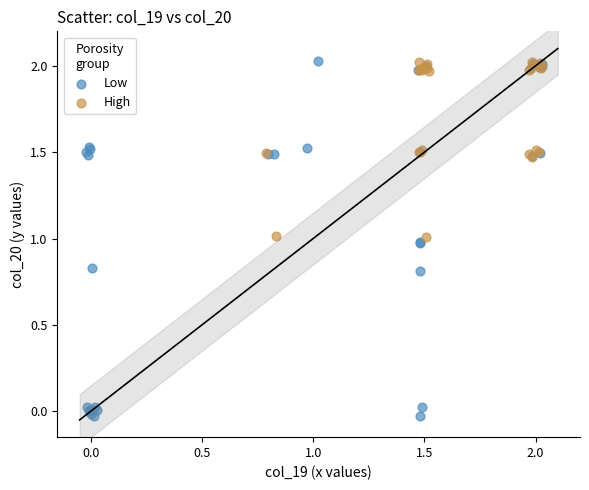

Which series has the largest Y range (max minus min)?

Low